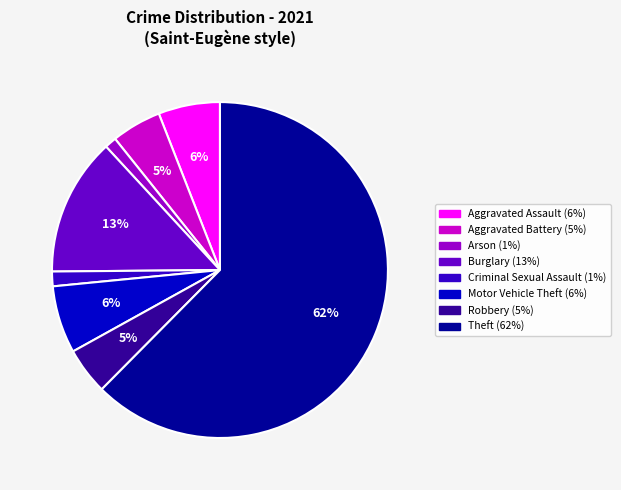

Combined, do Arson and Burglary account for over 50%?

No